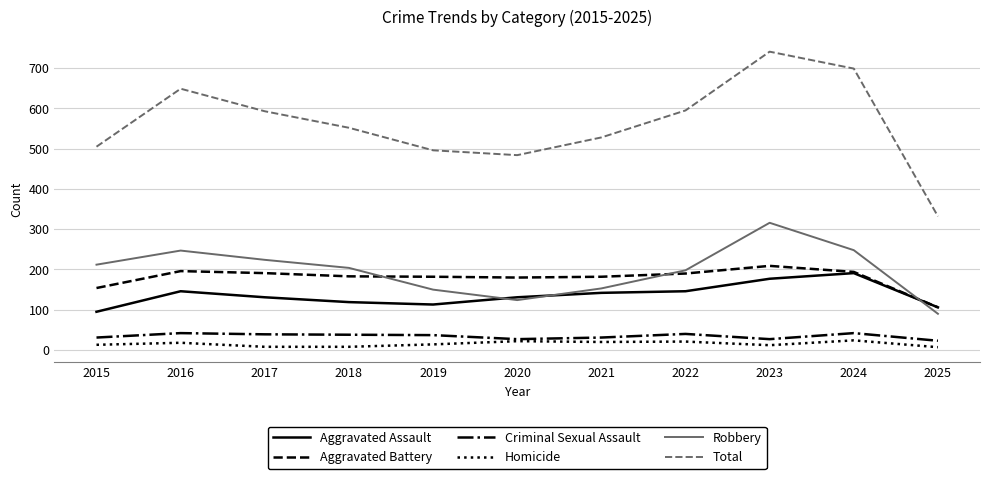

True or false: Total and Homicide intersect in this chart.

False